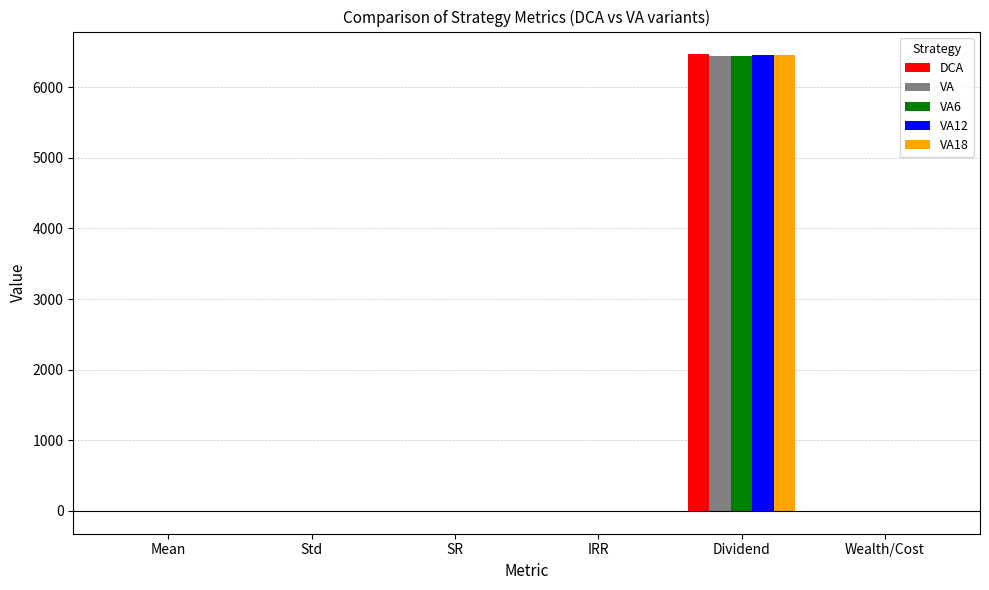

How many groups of bars are there?

6